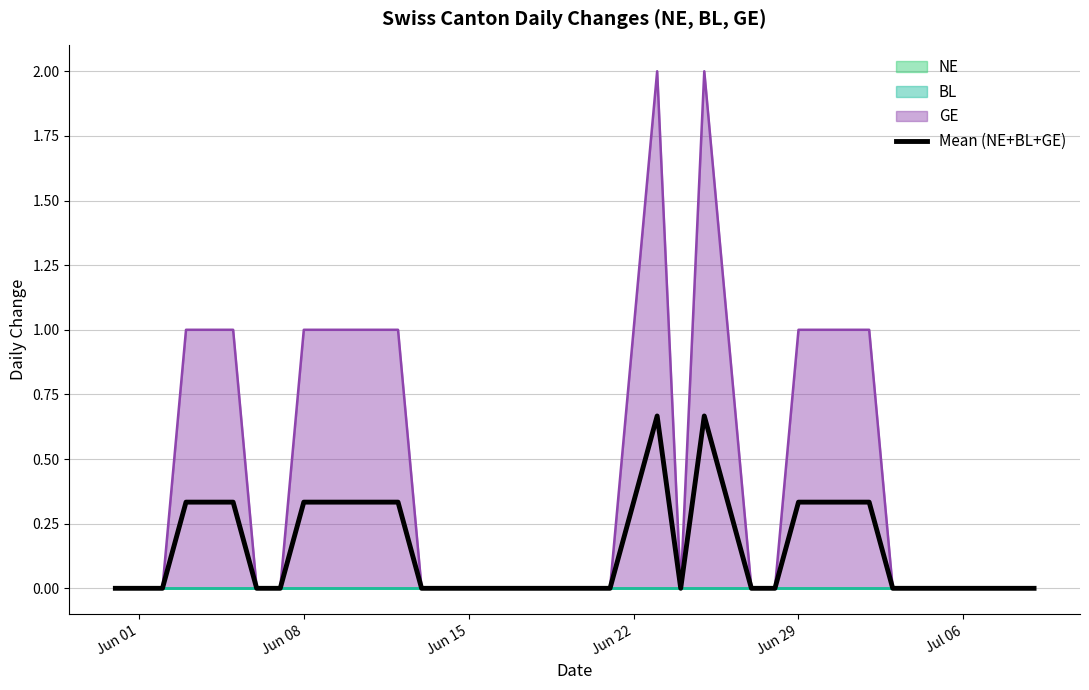

Count the number of categories in the chart.

40